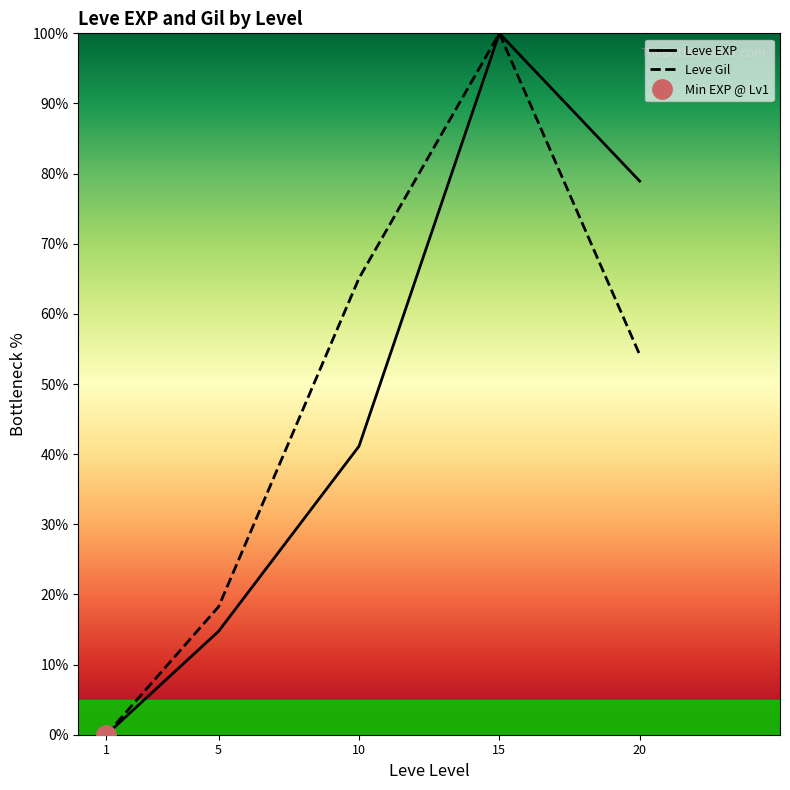

Between 10 and 5, which is larger?

10